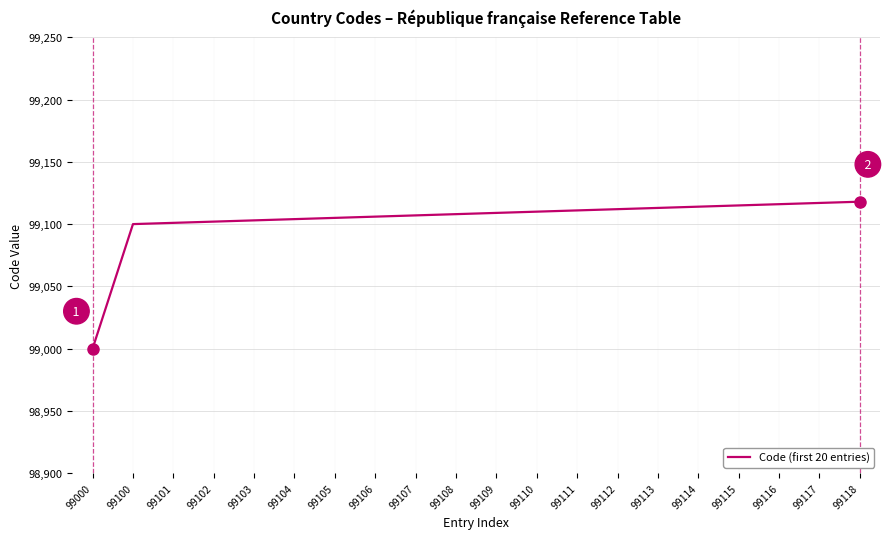

At which category does the chart reach its minimum across all series?

99000